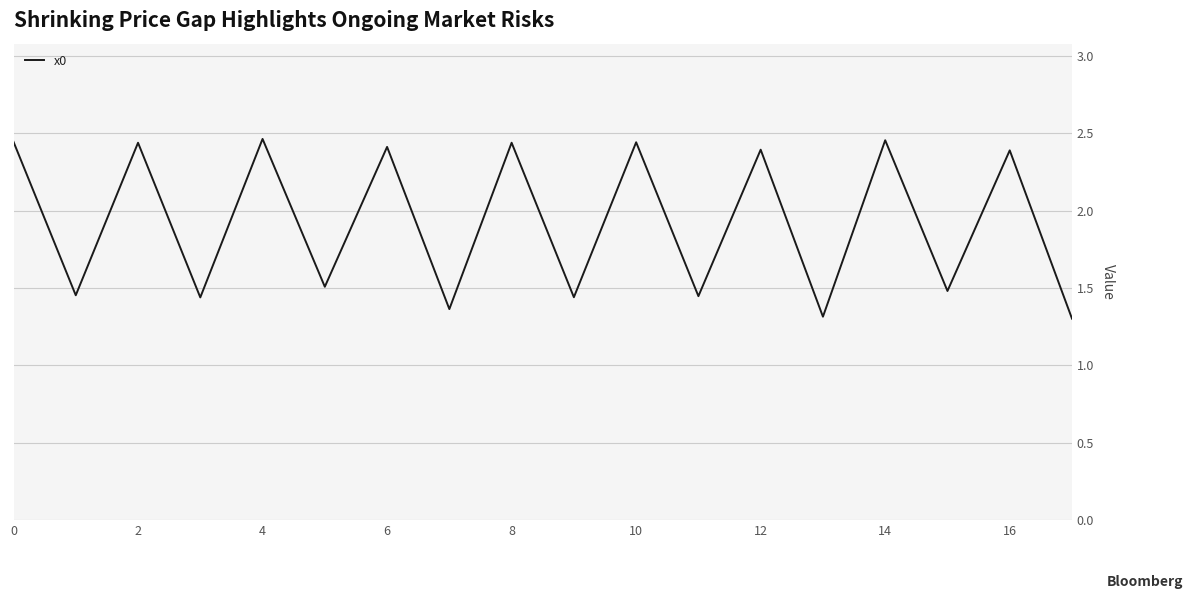

What is the difference between the maximum and minimum values?

1.2